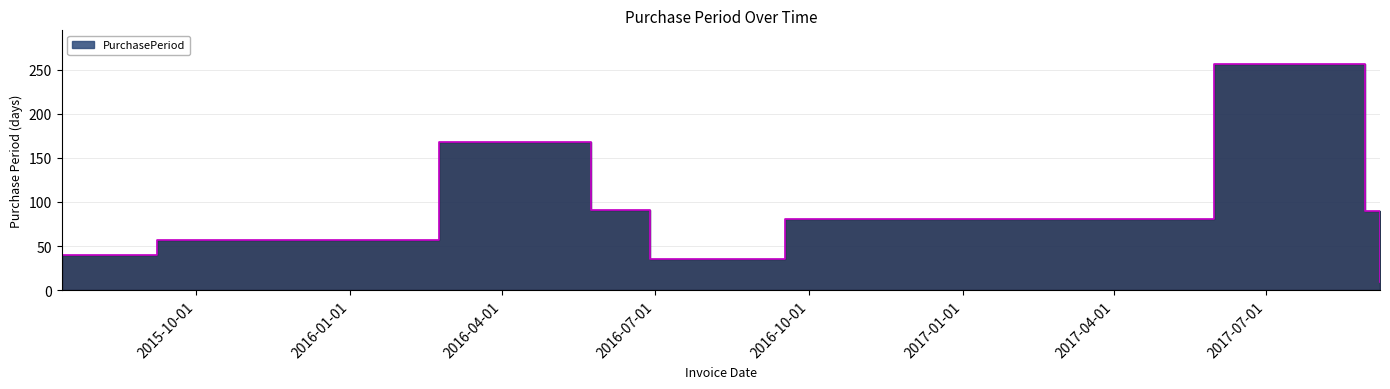

What position from the right is 2016-02-23?

7